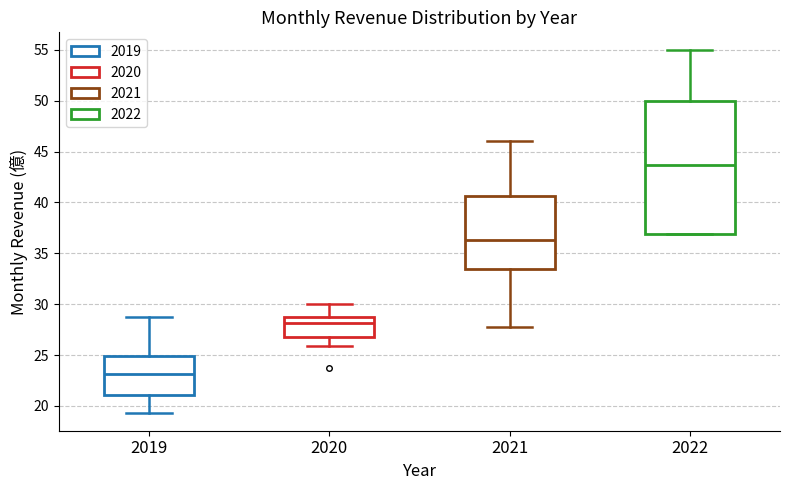

Reading left to right, transcribe this box plot: for each box, give where its median line is, the range the box spans, and where its two whiskers end, as read against the y-axis. The values are not printed on the chart, so give them approximately, as read against the axis.

2019: median 23.0, box 21.0 to 25.0, whiskers 19.5 to 29.0
2020: median 28.0, box 27.0 to 28.5, whiskers 26.0 to 30.0
2021: median 36.5, box 33.5 to 40.5, whiskers 28.0 to 46.0
2022: median 43.5, box 37.0 to 50.0, whiskers 37.0 to 55.0